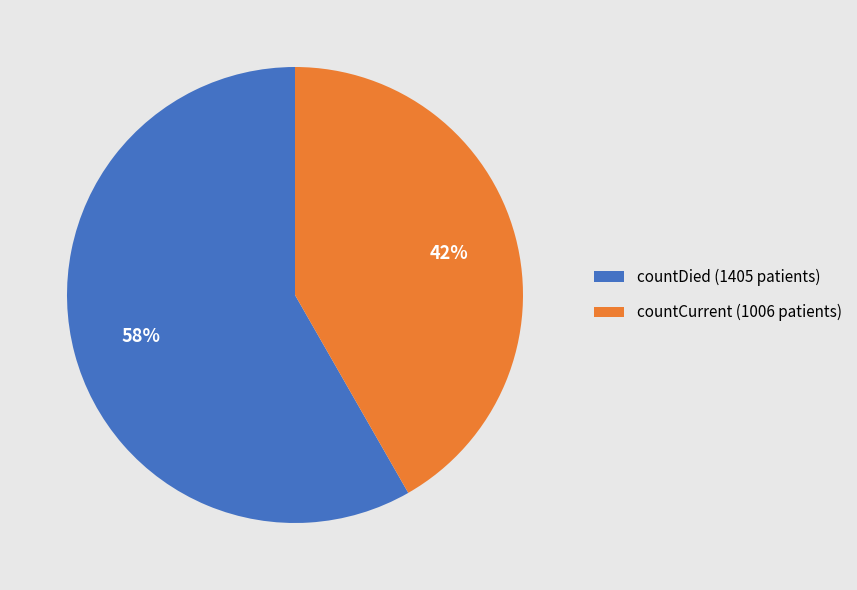

Combined, do countCurrent (1006 patients) and countDied (1405 patients) account for over 50%?

Yes